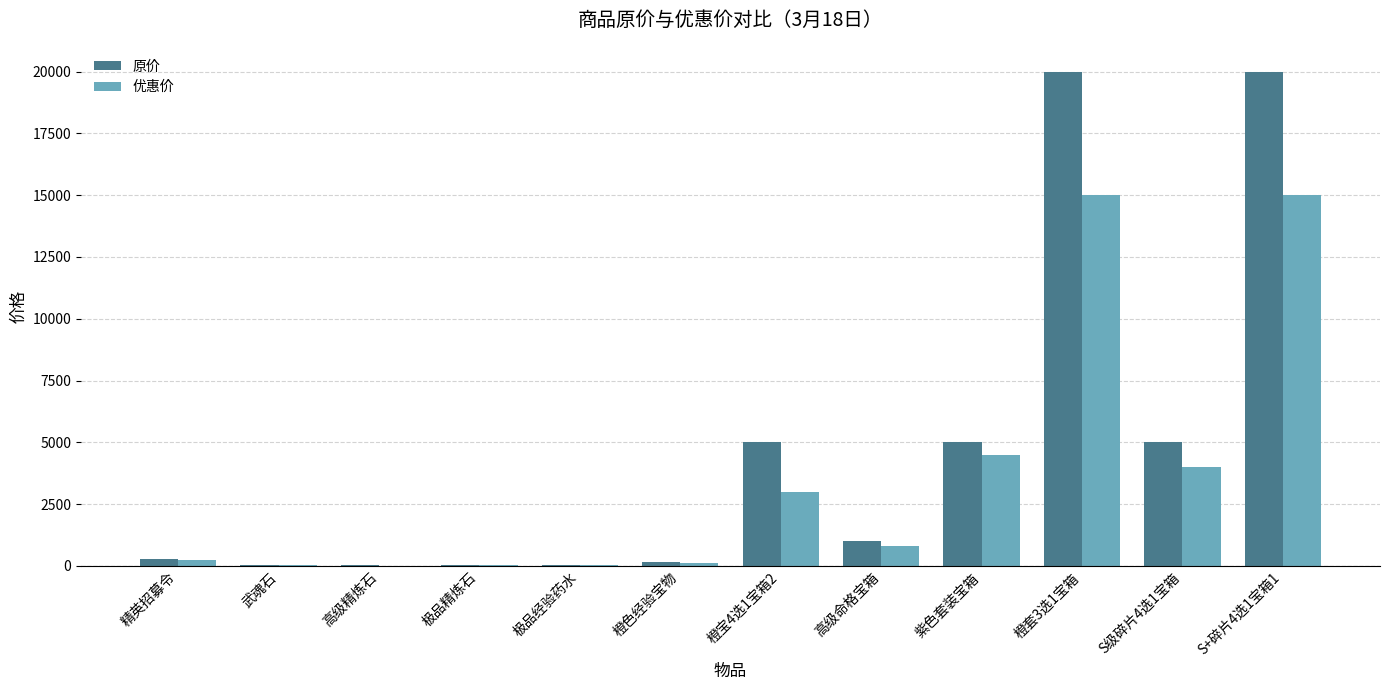

What is the highest value of the 优惠价 series?

15000